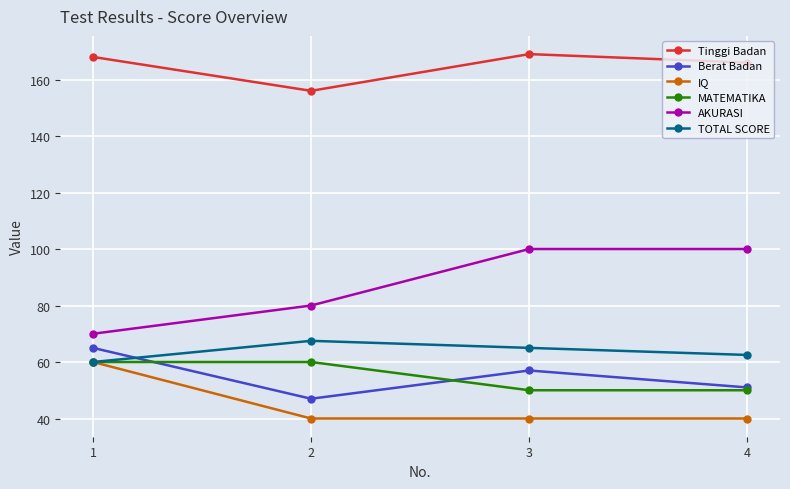

True or false: Berat Badan and Tinggi Badan intersect in this chart.

False